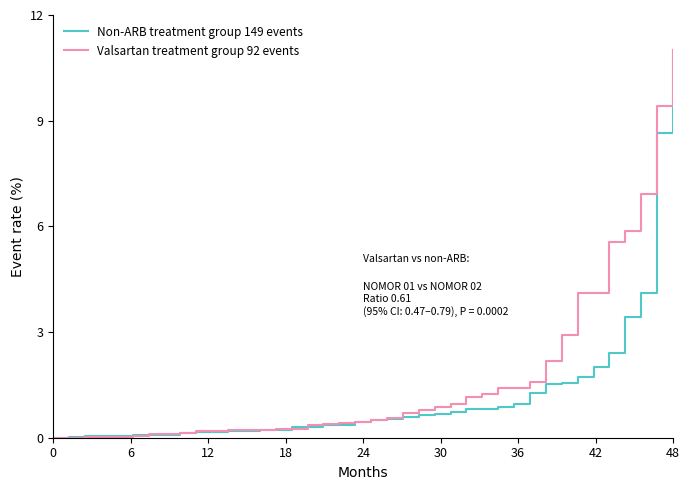

What is the highest value of the Non-ARB treatment group 149 events series?

11.0